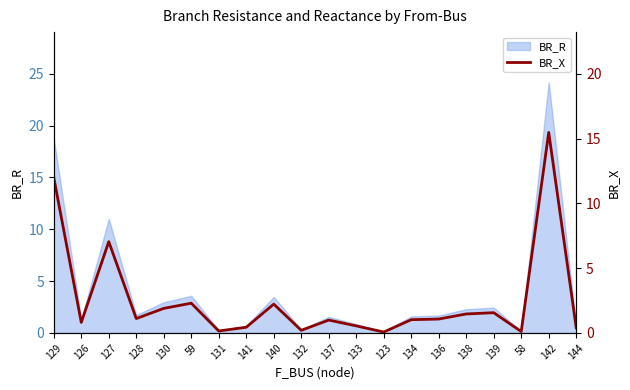

True or false: the data shows 0.2 at 131.

True